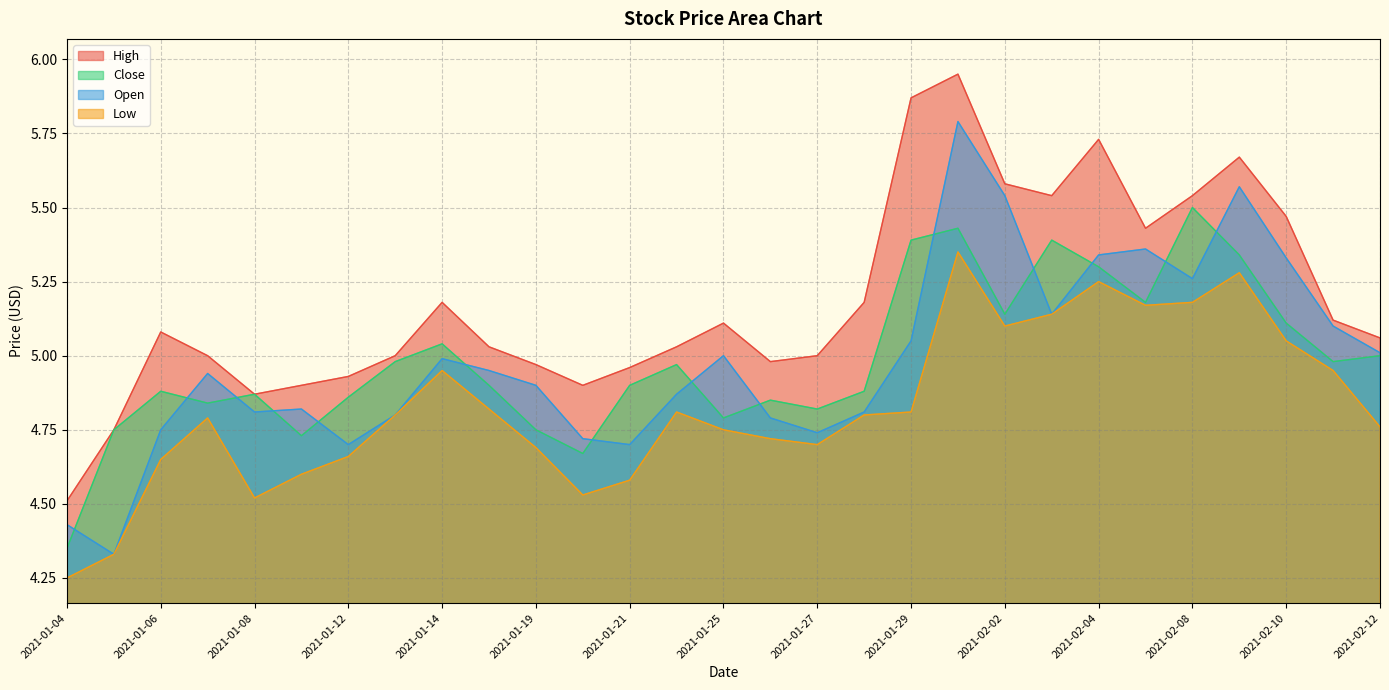

What is the total value across all series at 2021-01-20?

18.8